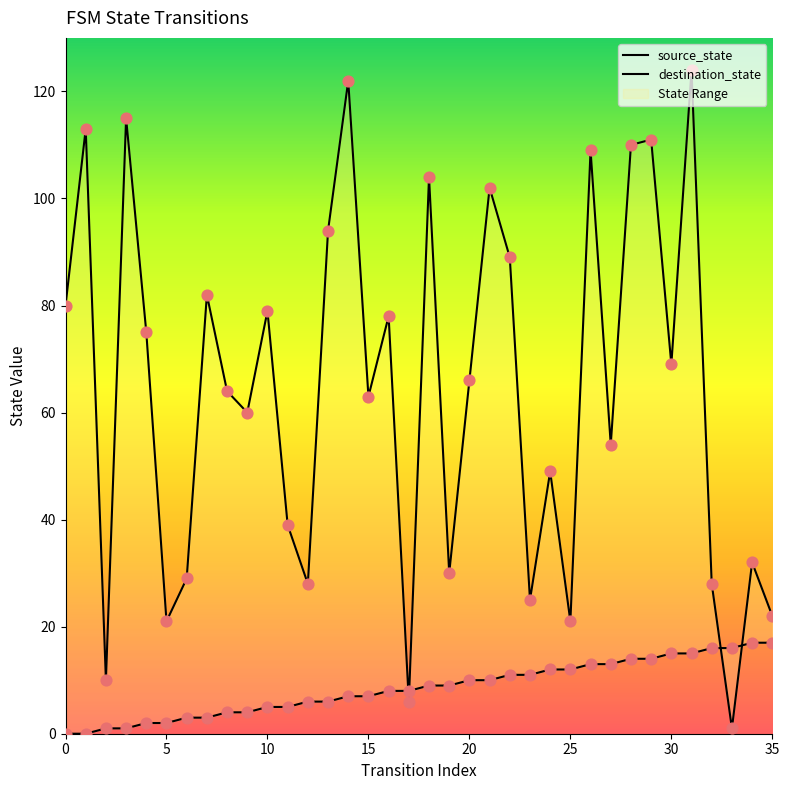

Which series has the largest Y range (max minus min)?

destination_state